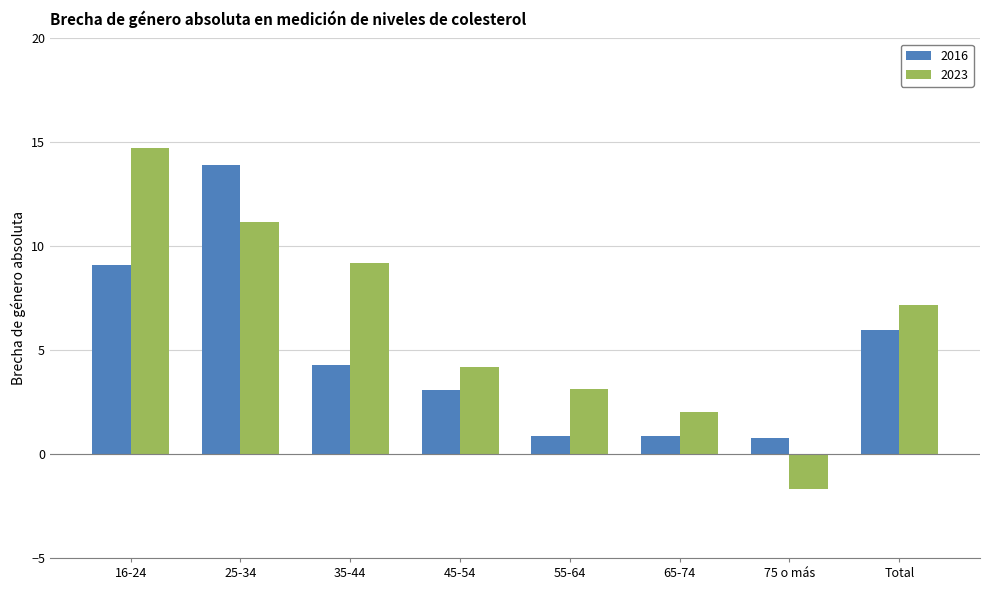

Read the 2023 value at 35-44.

9.2